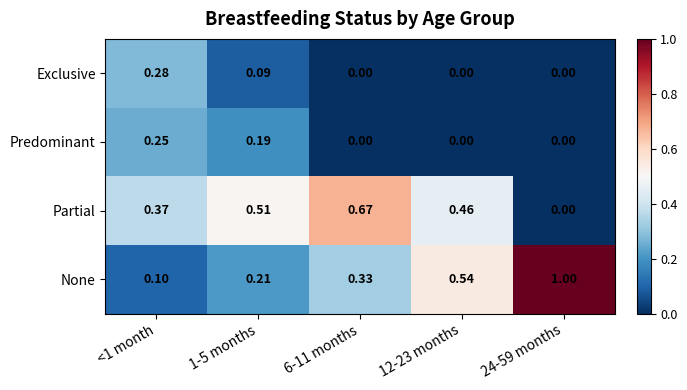

Is the value of Exclusive at 1-5 months greater than the value of Predominant at 24-59 months?

Yes